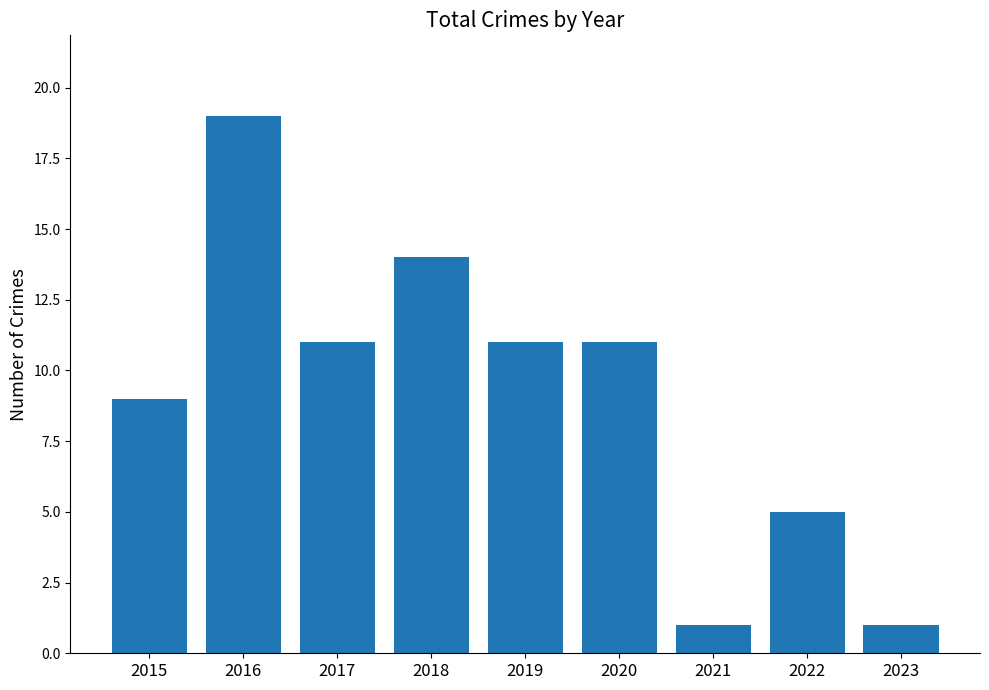

Between 2022 and 2023, which is larger?

2022